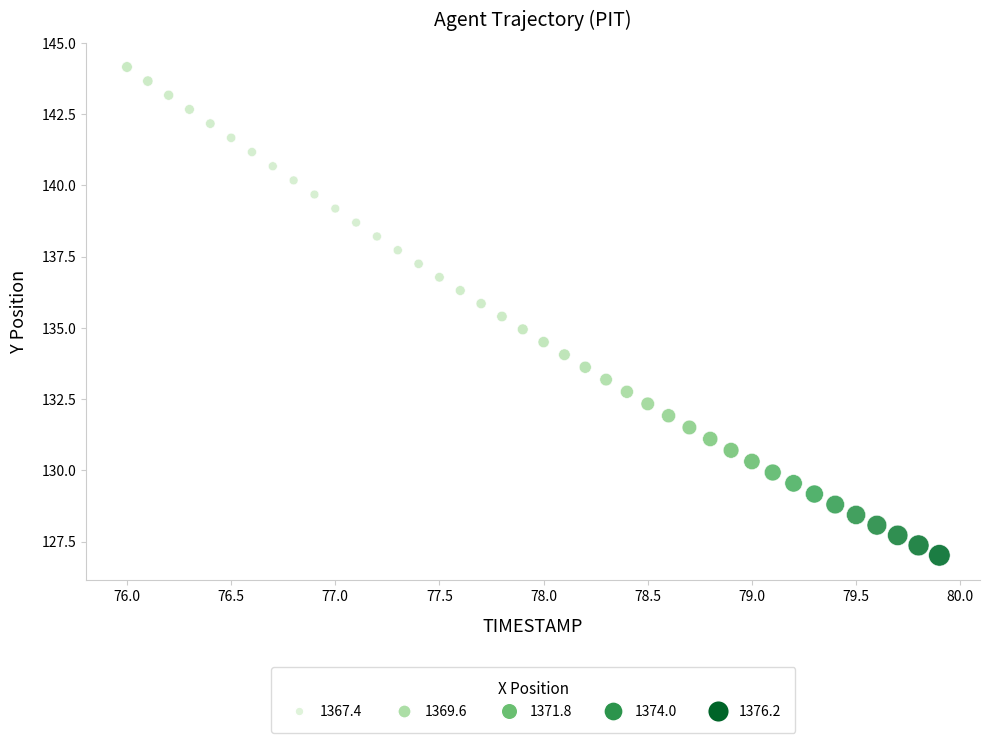

What is the range of X values (max minus min)?

3.9